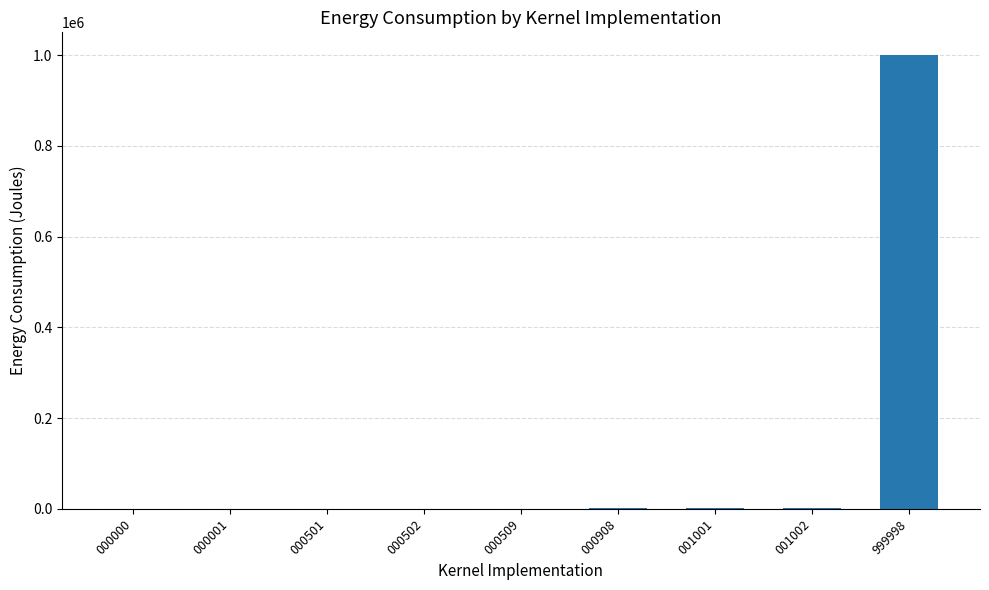

True or false: the data shows 0 at 000000.

True